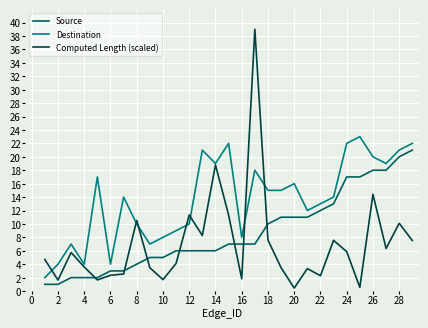

True or false: Source and Destination intersect in this chart.

False